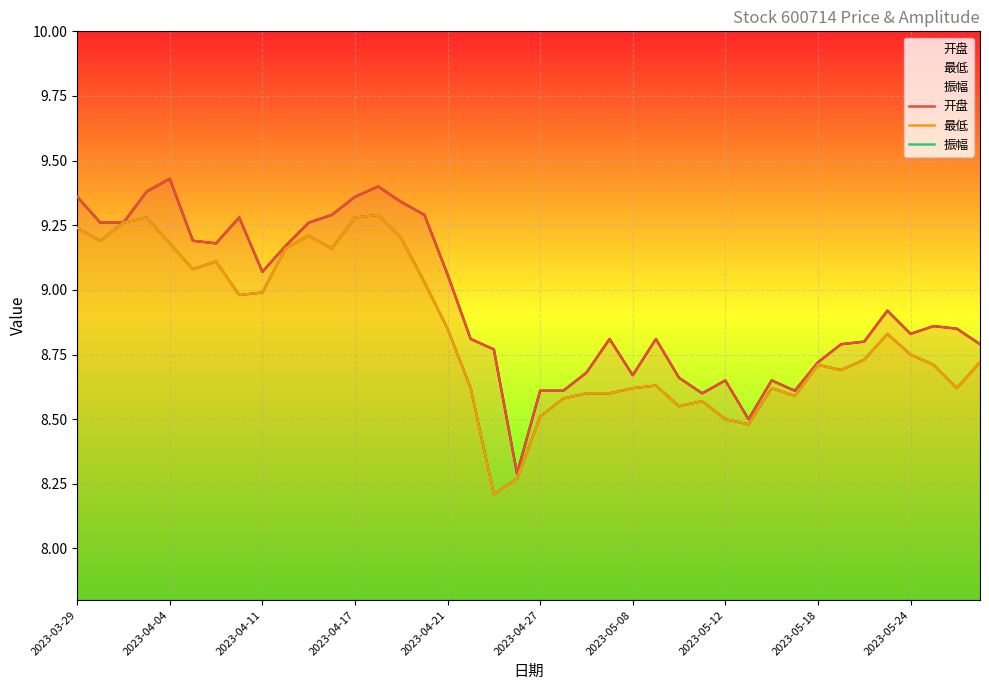

True or false: 振幅 has more than 1 interior local peaks.

True